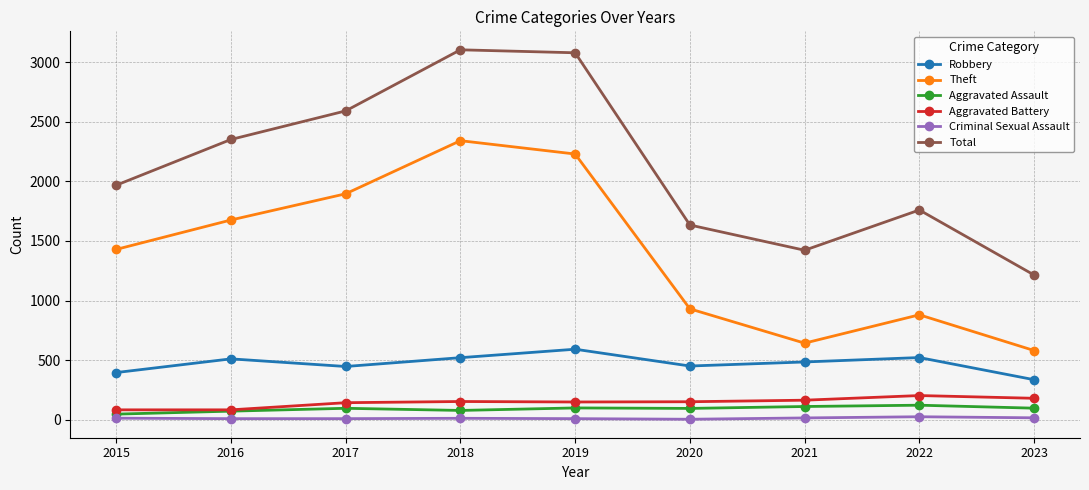

True or false: Theft and Aggravated Assault intersect in this chart.

False